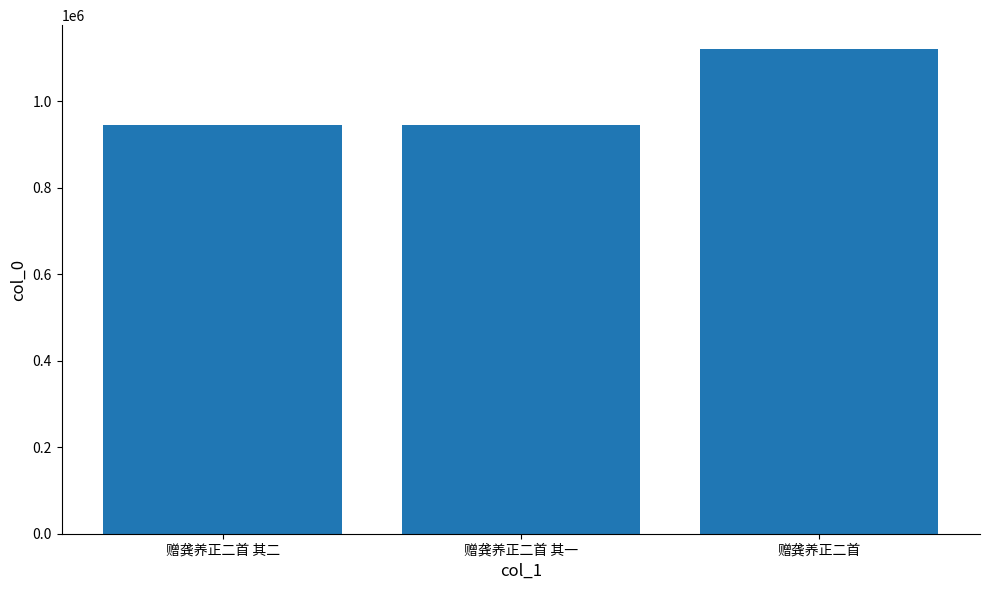

What is the approximate value at 赠龚养正二首 其二?

944235